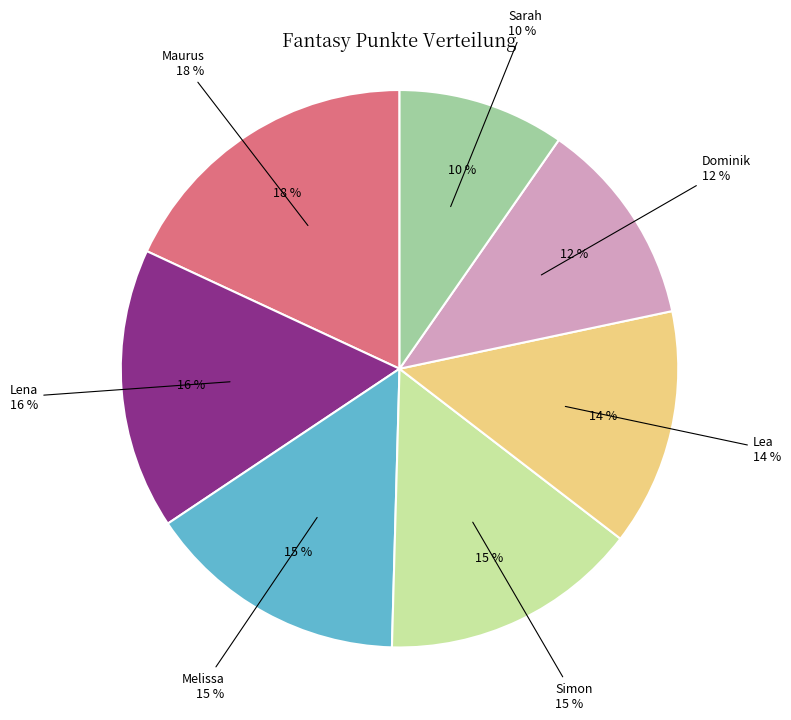

Which category has the biggest portion of the pie?

Maurus